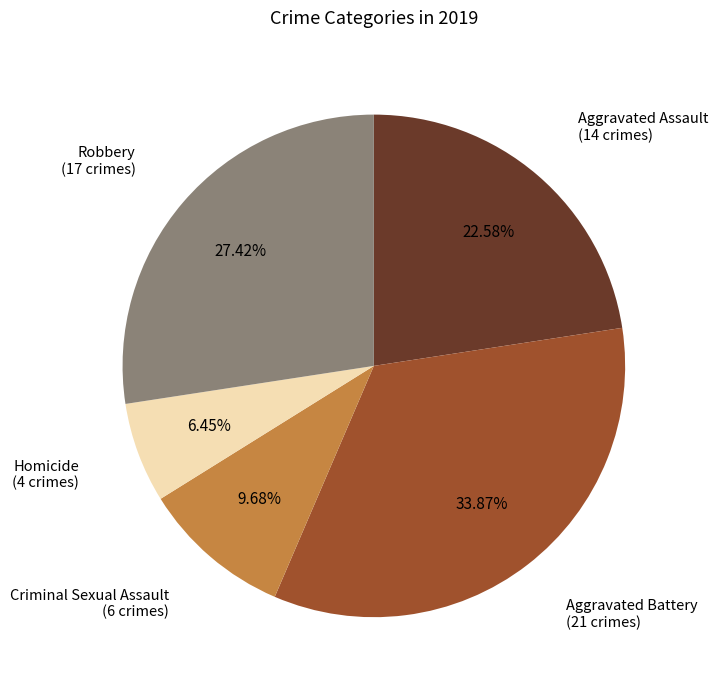

Does any single category account for the majority?

No